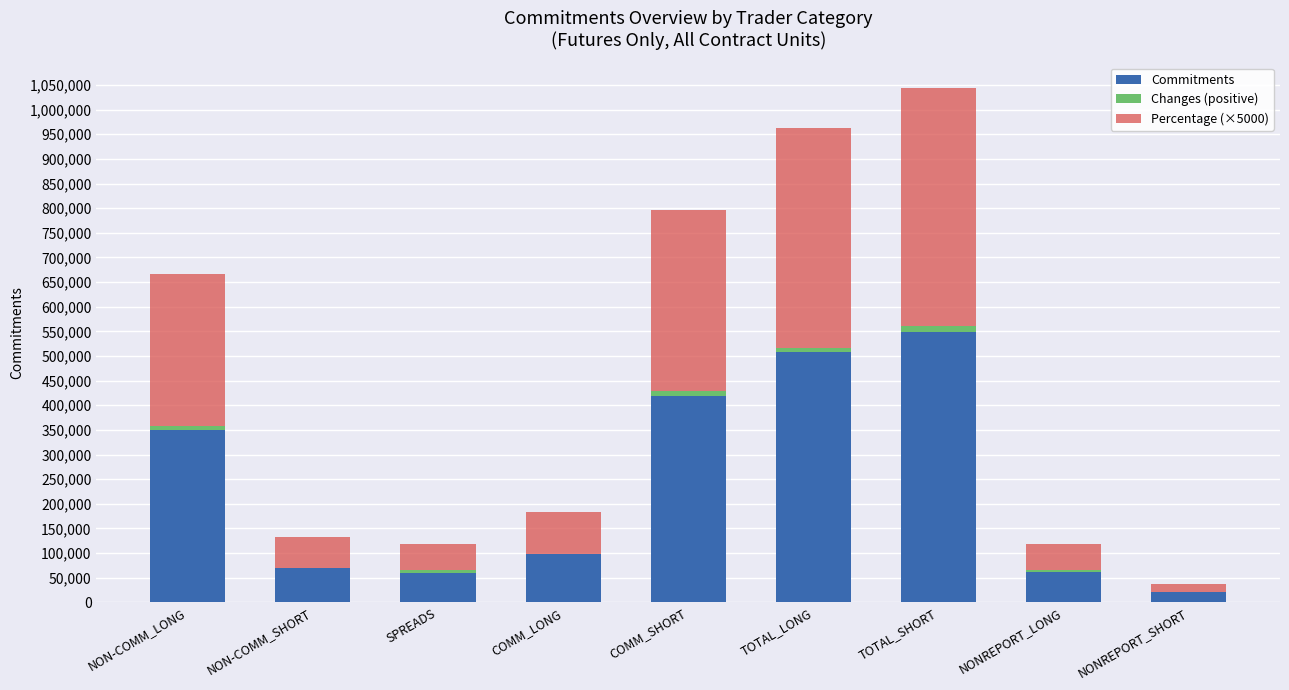

The Commitments series shows 97405 at COMM_LONG. True or false?

True